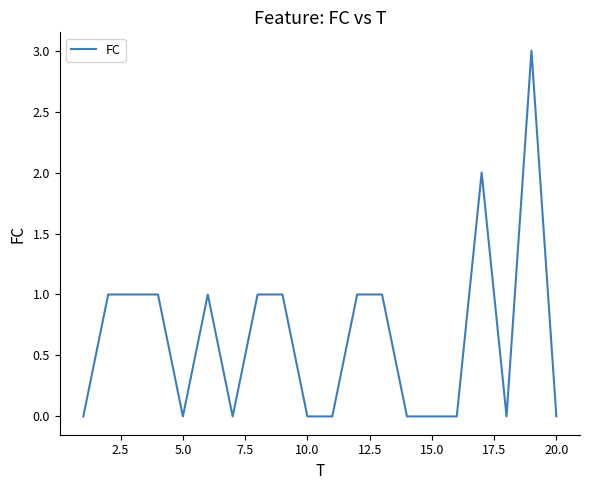

Does the chart display data point markers on the line(s)?

No